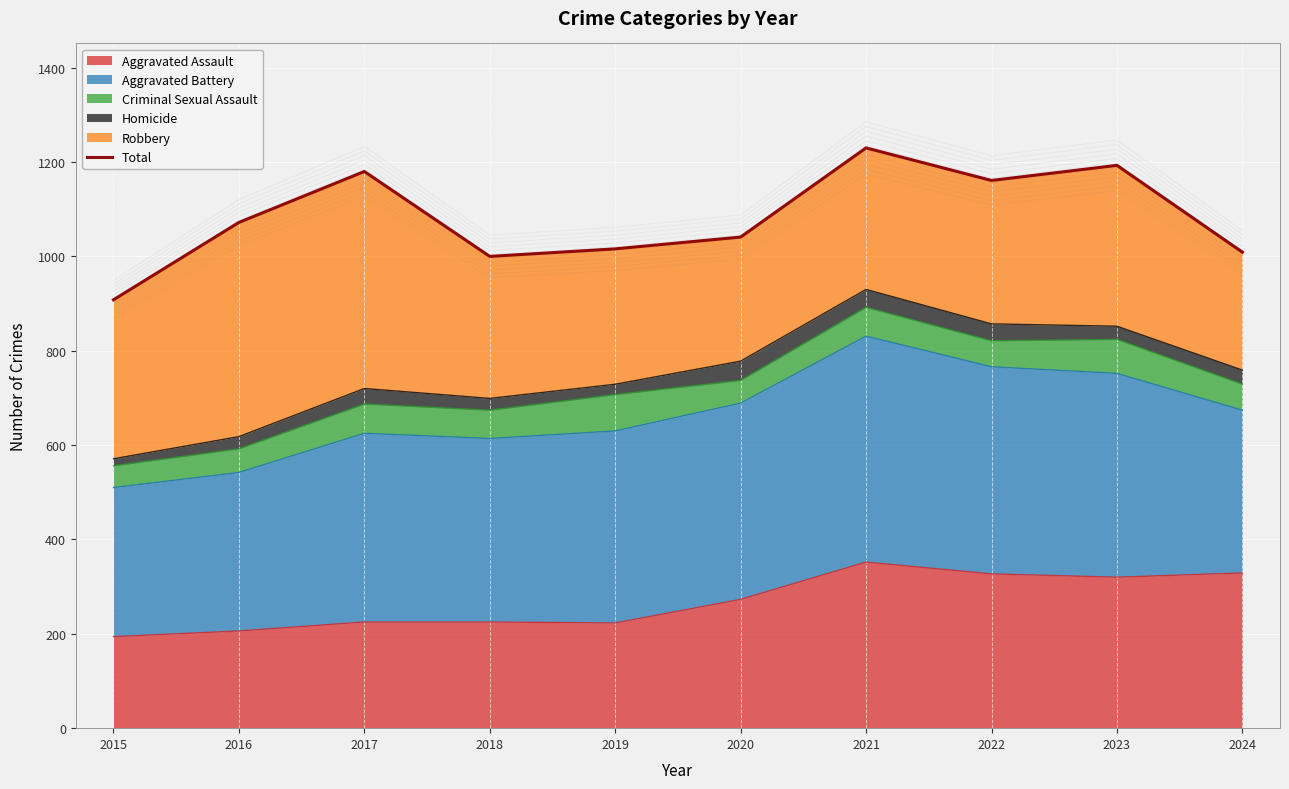

Reading right to left, what are all the values shown in this chart?

1009	1193	1161	1230	1041	1016	1000	1180	1072	908